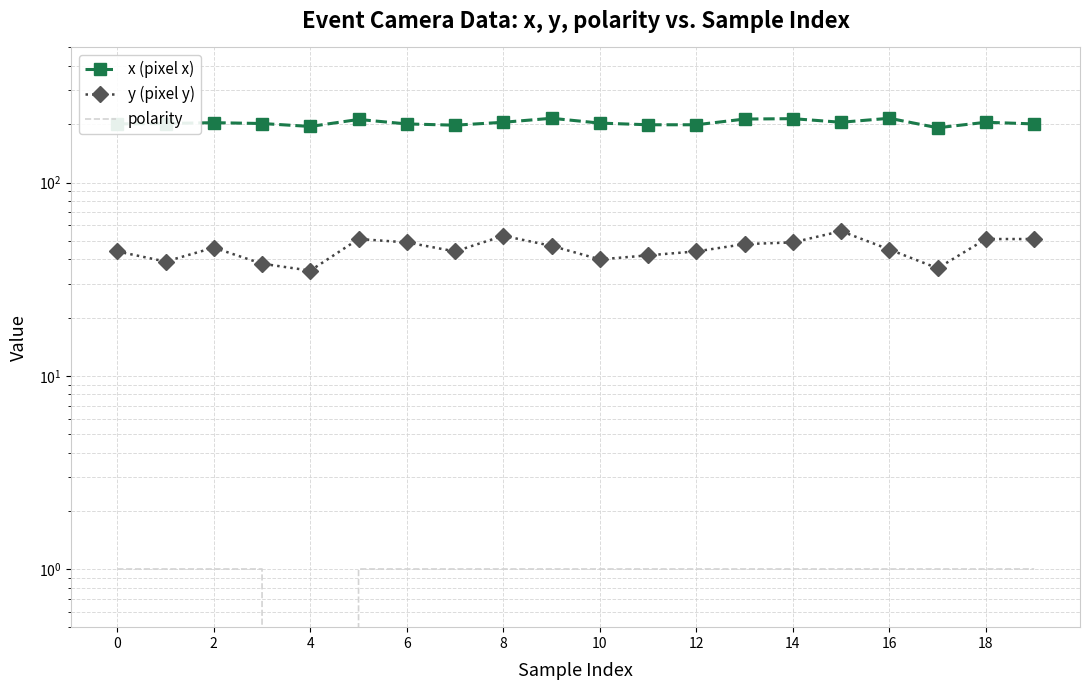

True or false: polarity and x (pixel x) intersect in this chart.

False